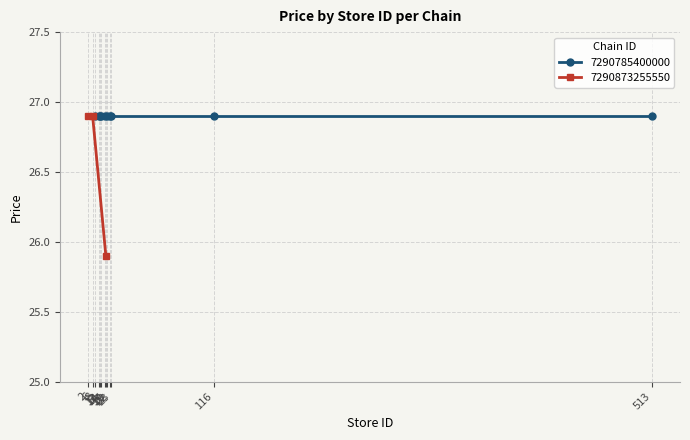

What is the change in value from 2 to 18?

-1.0